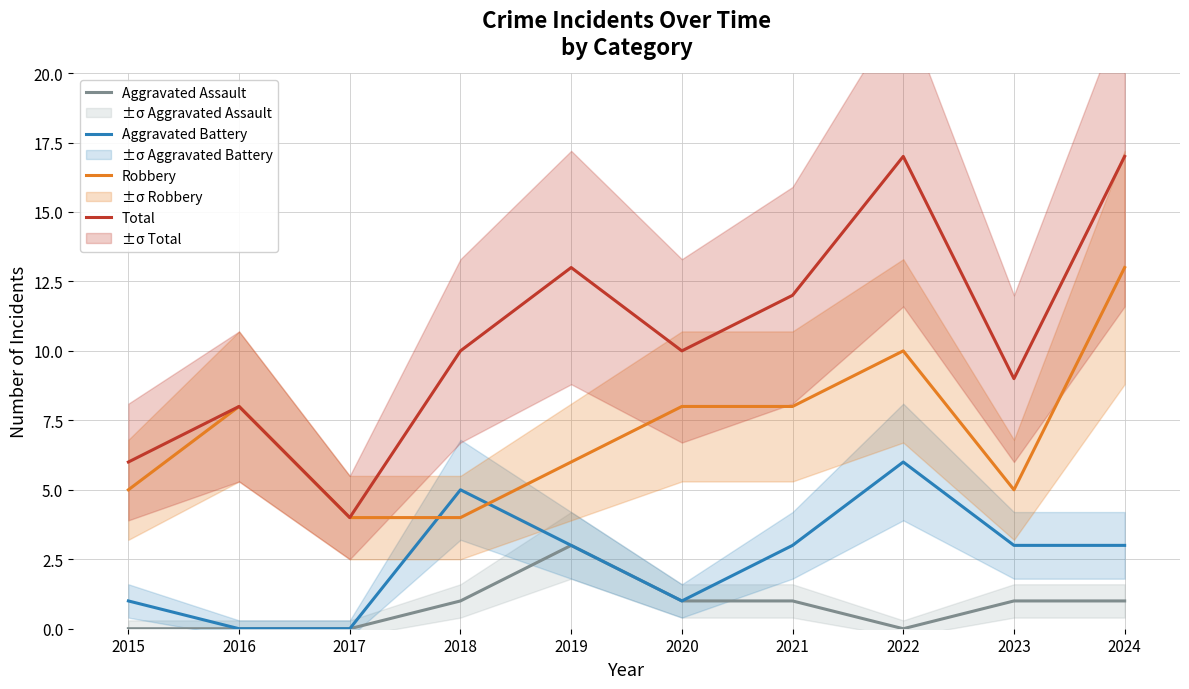

At how many categories does at least one series exceed 3?

10